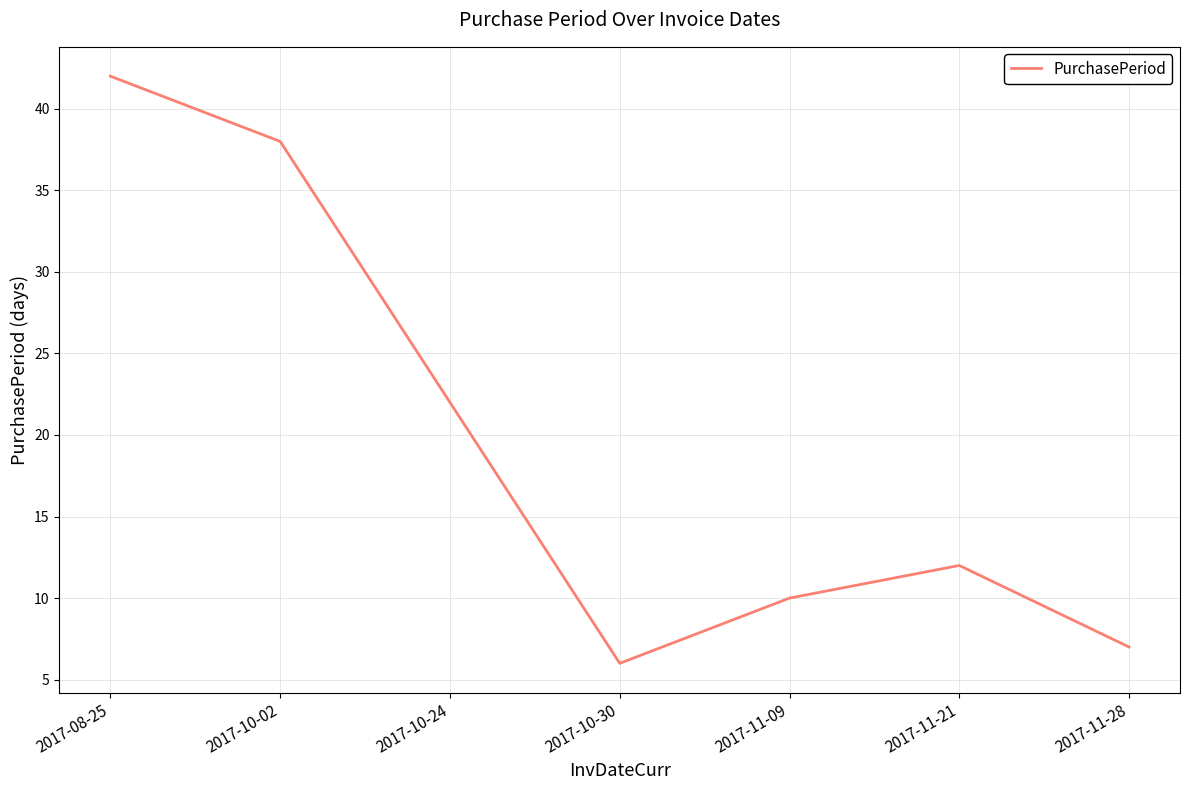

What position from the left is 2017-11-09?

5